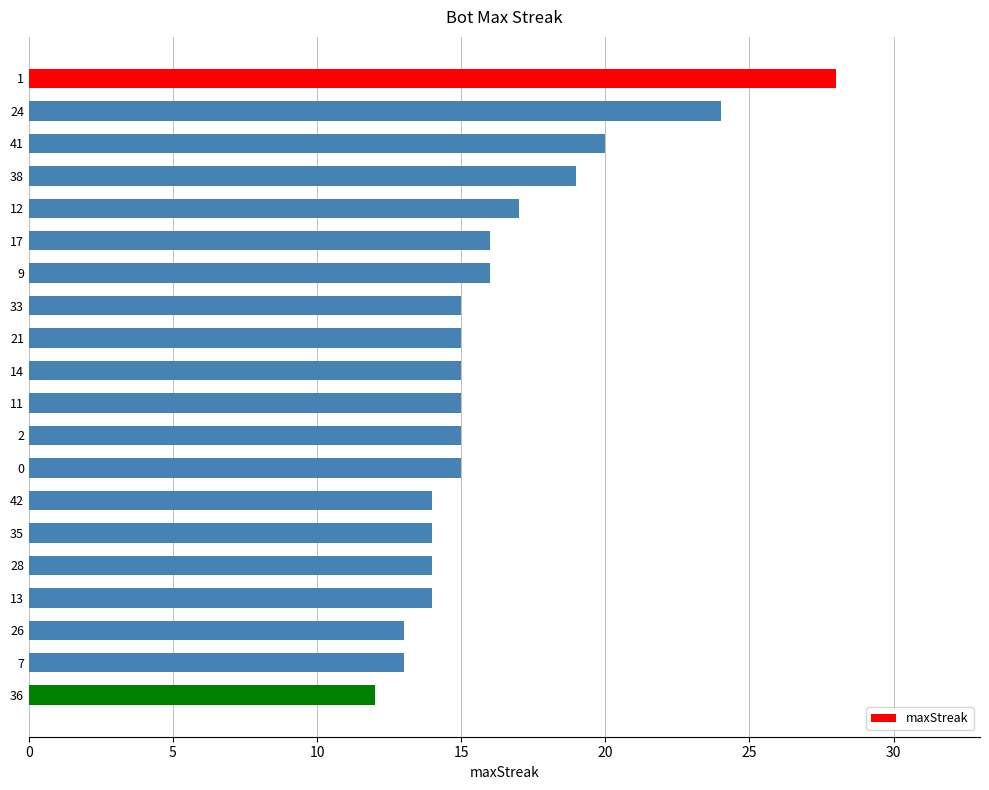

Reading top to bottom, extract all data points from this chart.

1=28	24=24	41=20	38=19	12=17	17=16	9=16	33=15	21=15	14=15	11=15	2=15	0=15	42=14	35=14	28=14	13=14	26=13	7=13	36=12